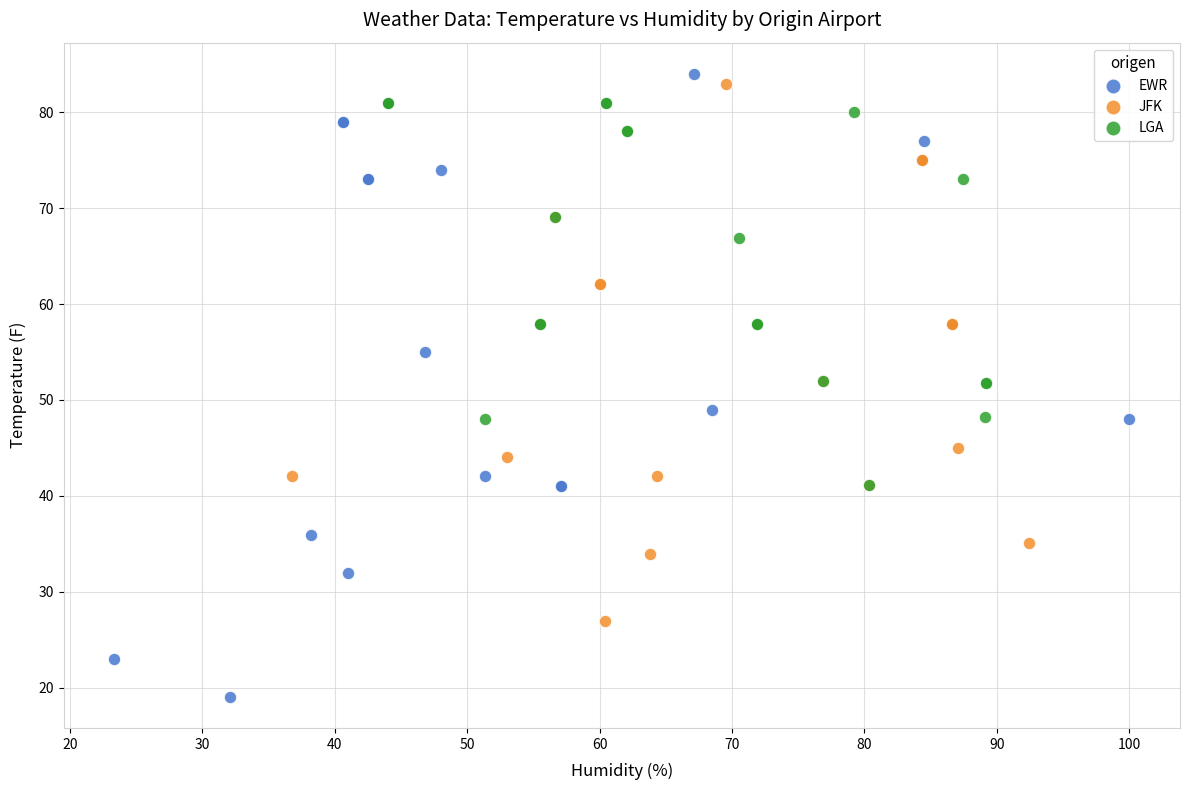

Which series has the largest Y range (max minus min)?

EWR